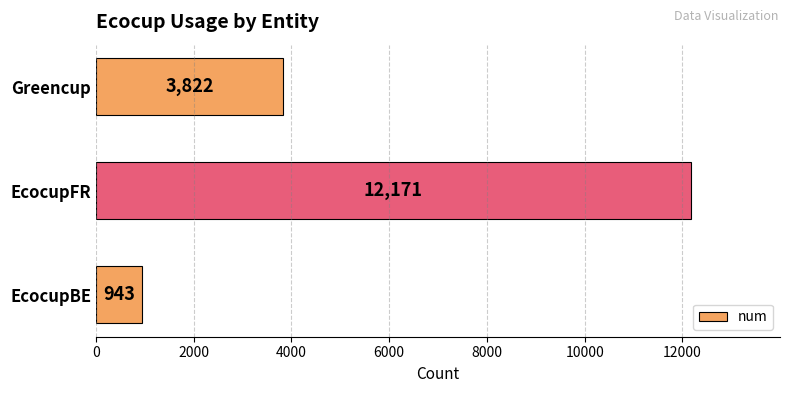

True or false: the data shows 12171 at EcocupFR.

True